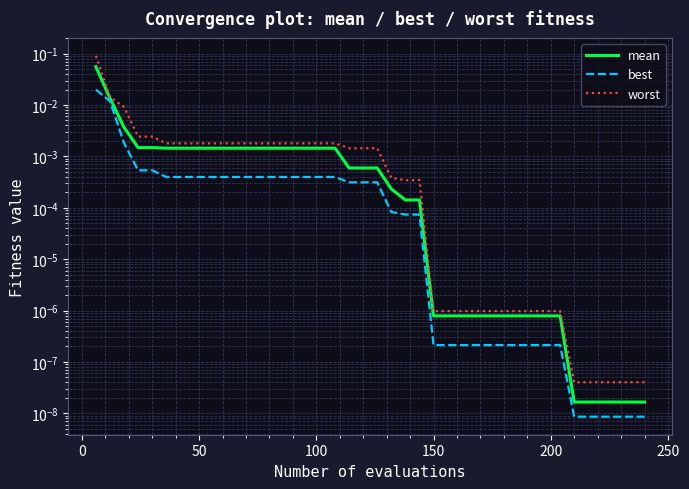

What is the sum of all mean values?

0.1